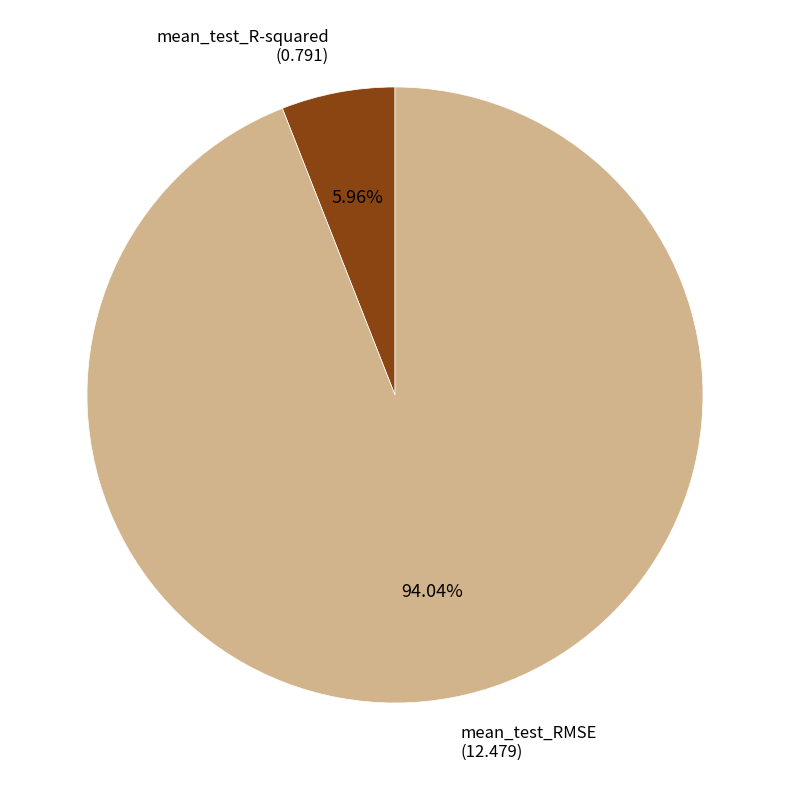

The mean_test_RMSE slice represents 88% of the pie. True or false?

False